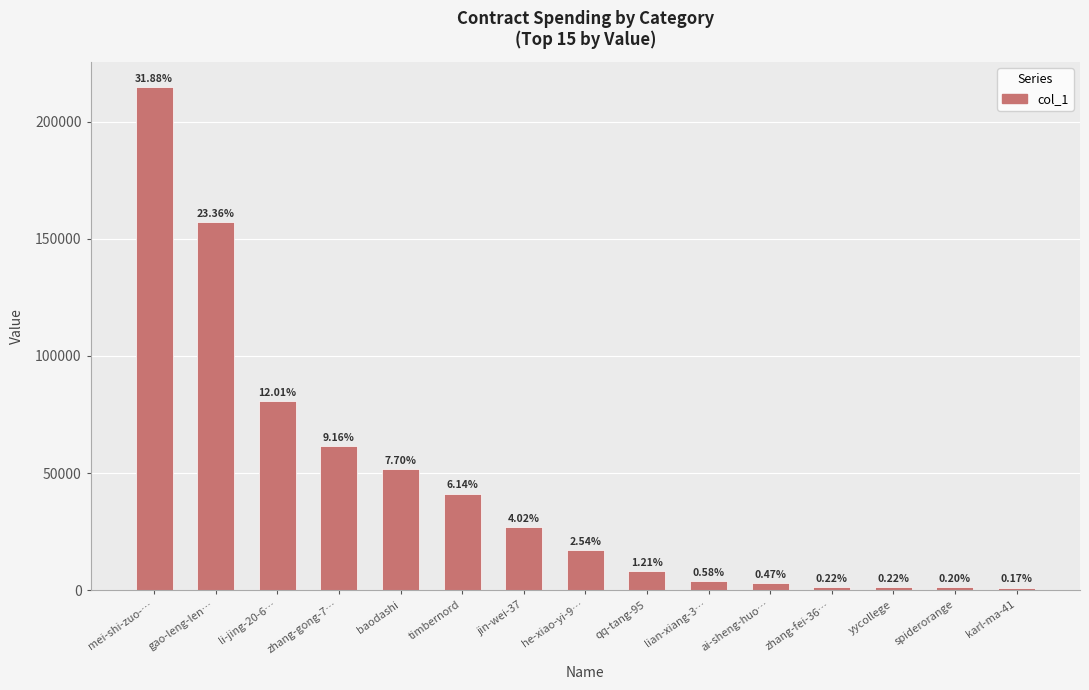

Which category has the lowest value across all series?

karl-ma-41